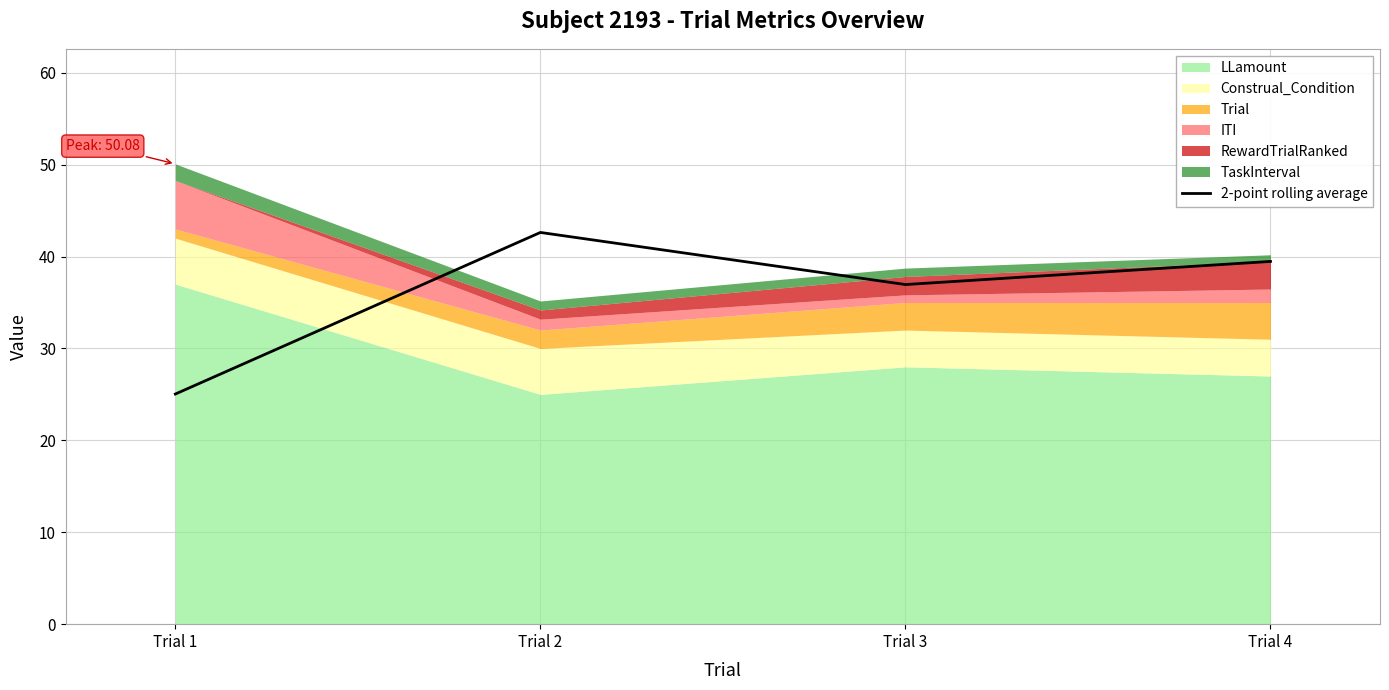

What is the maximum value shown in the chart?

42.6